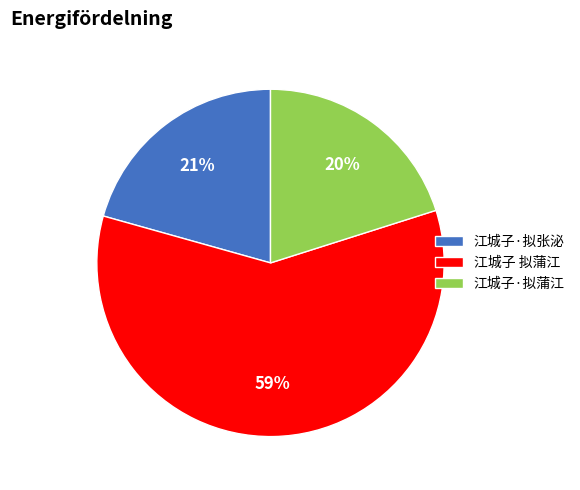

Between 江城子·拟蒲江 and 江城子·拟张泌, which is larger?

江城子·拟张泌